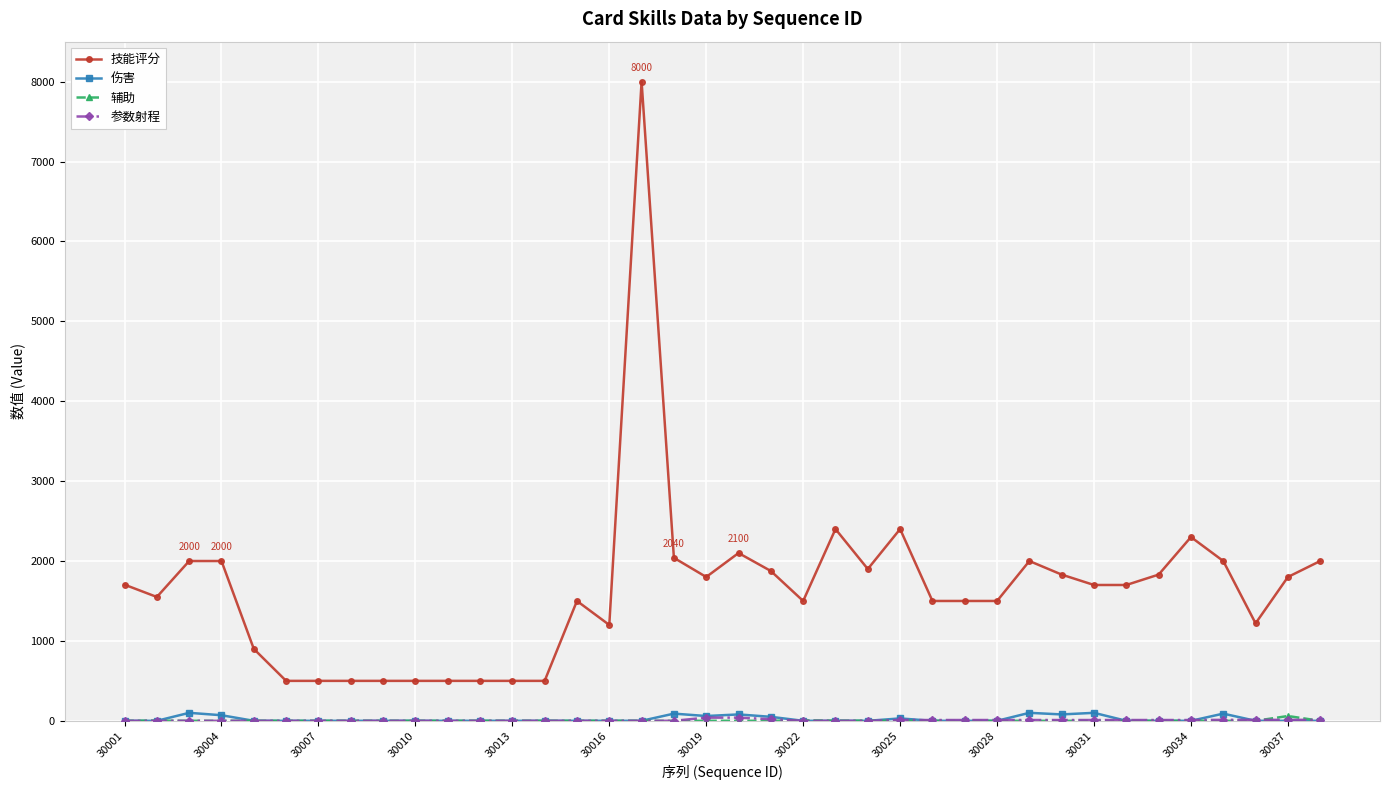

True or false: 技能评分 and 伤害 cross at least once.

False